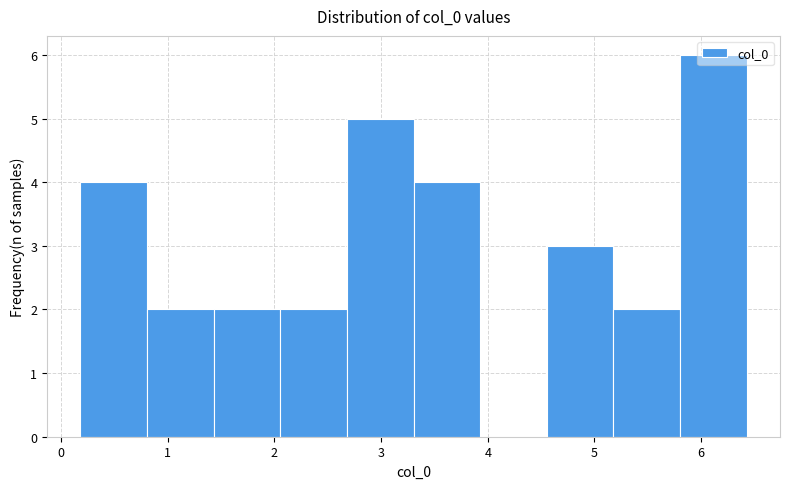

Which range on the x-axis has the tallest bar?

5.8 to 6.4